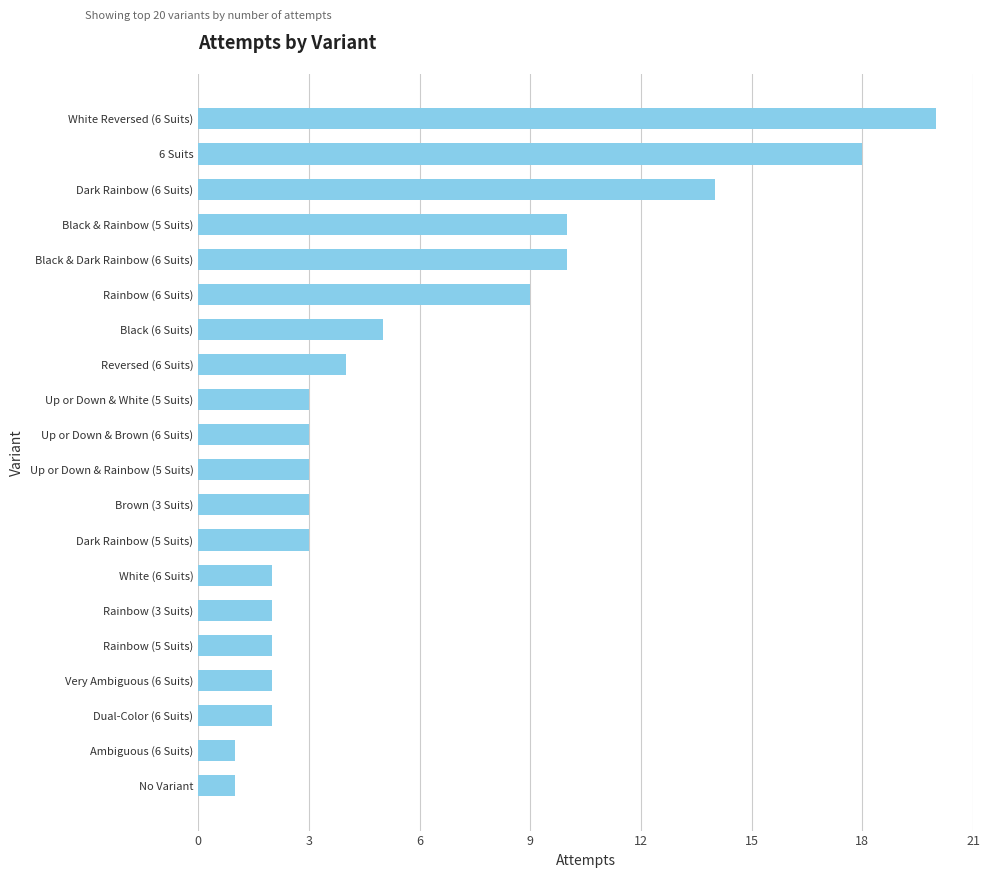

At which category does the chart reach its peak across all series?

White Reversed (6 Suits)